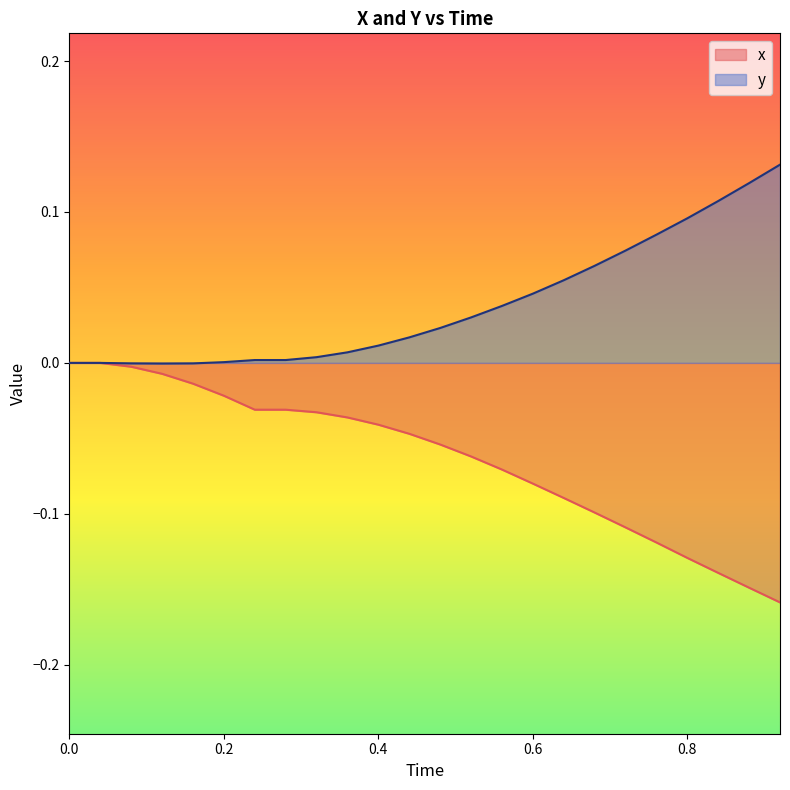

Rank the series by their average value, from highest to lowest.

y, x